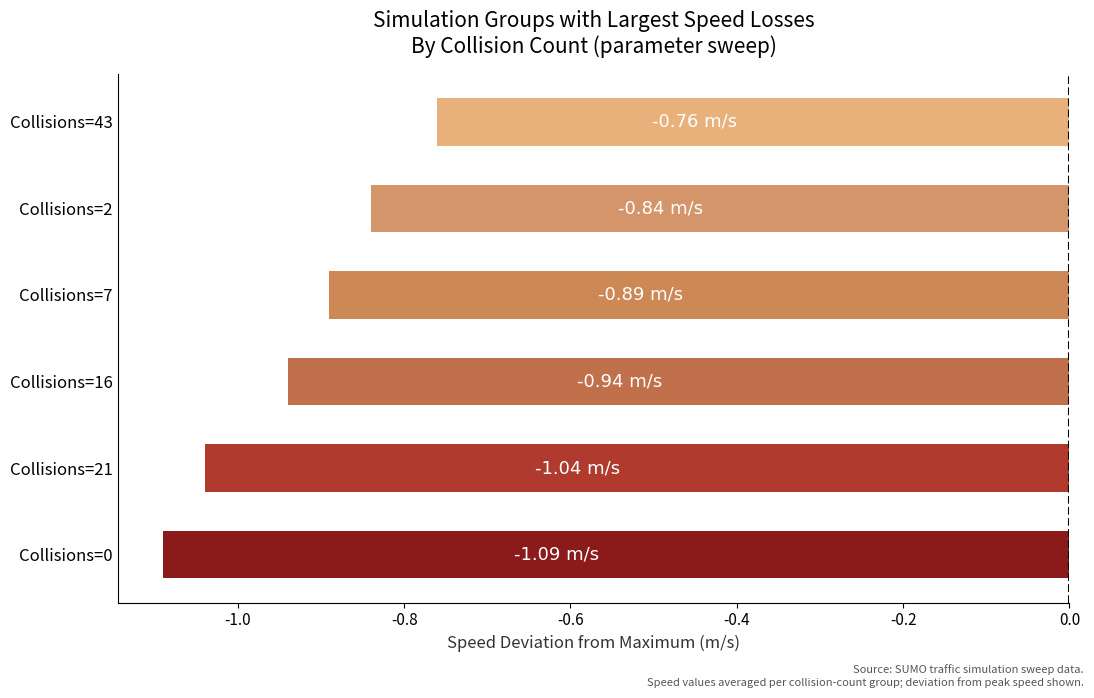

Rank the categories by value from highest to lowest.

Collisions=43, Collisions=2, Collisions=7, Collisions=16, Collisions=21, Collisions=0